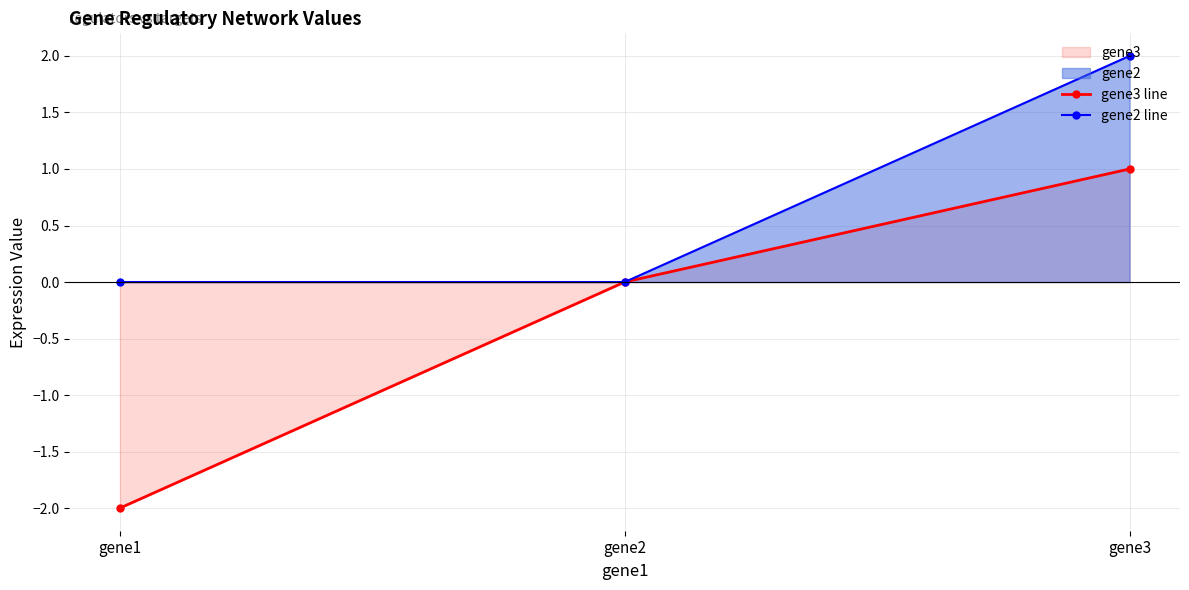

Is the value of gene2 line at gene2 greater than the value of gene3 line at gene2?

No